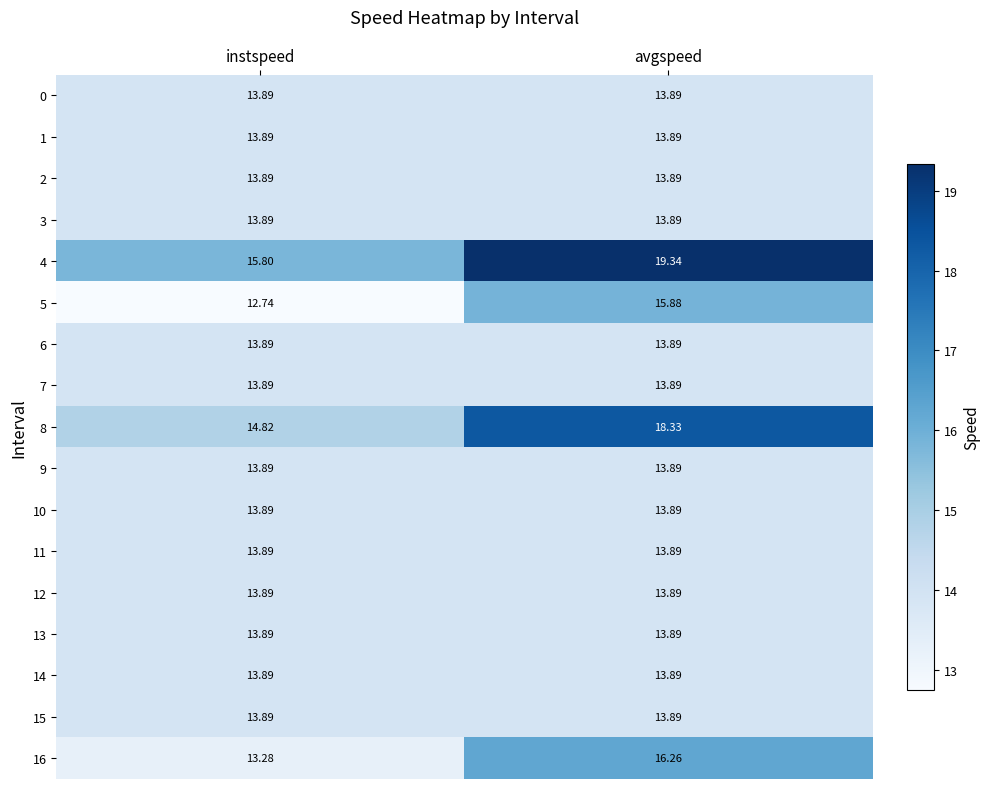

Between instspeed and avgspeed, which series saw the biggest shift?

4